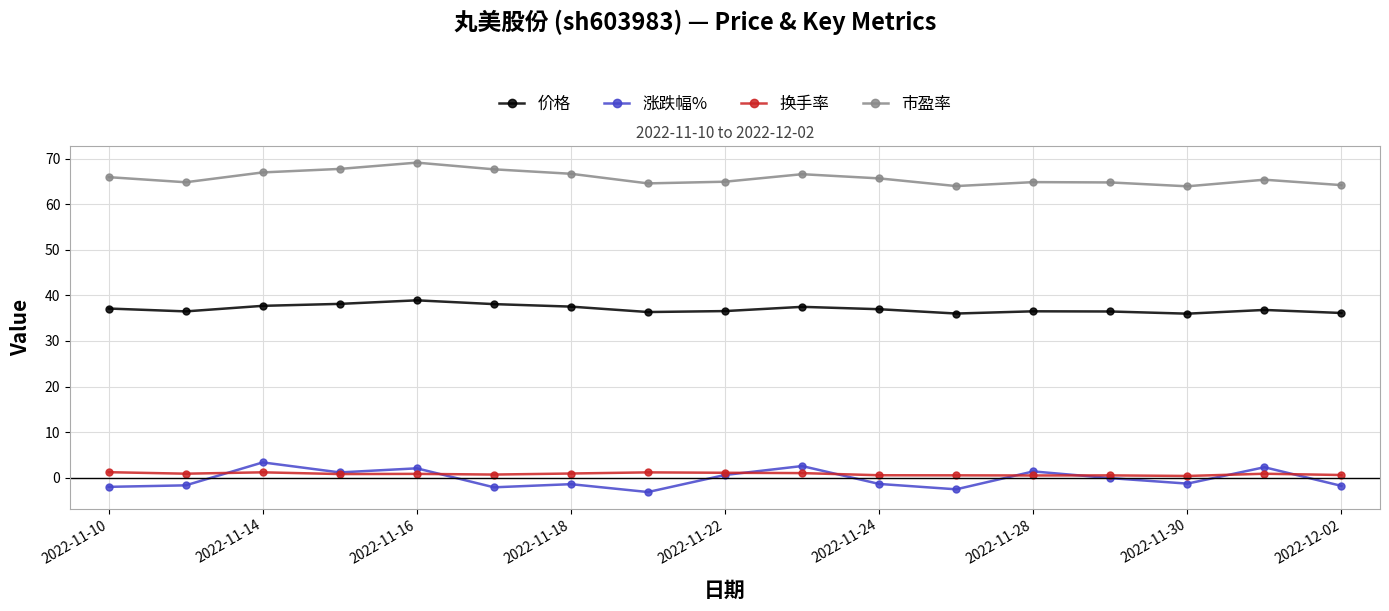

True or false: 价格 and 涨跌幅% intersect in this chart.

False